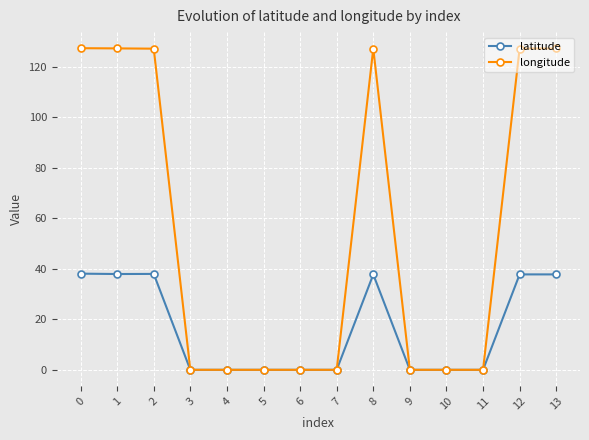

Does the chart display data point markers on the line(s)?

Yes